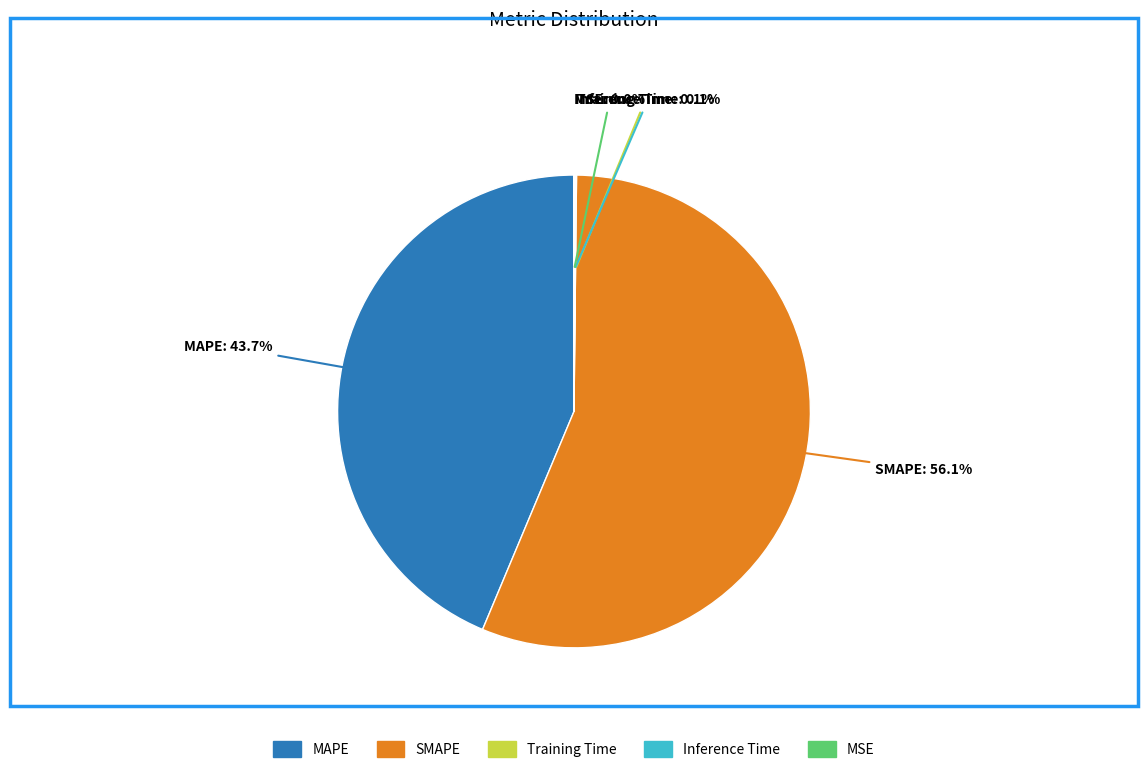

Does MAPE represent more than half of the total?

No